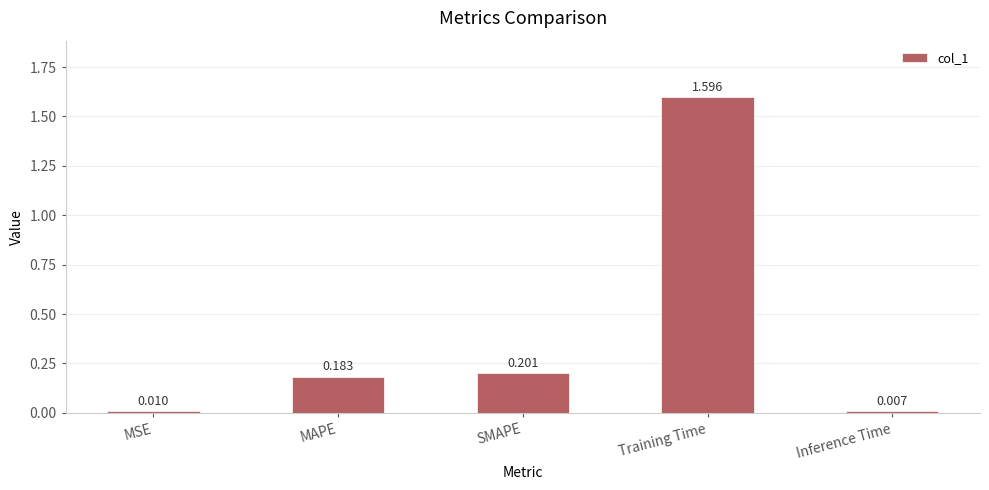

List the labels in order of value, smallest first.

Inference Time, MSE, MAPE, SMAPE, Training Time